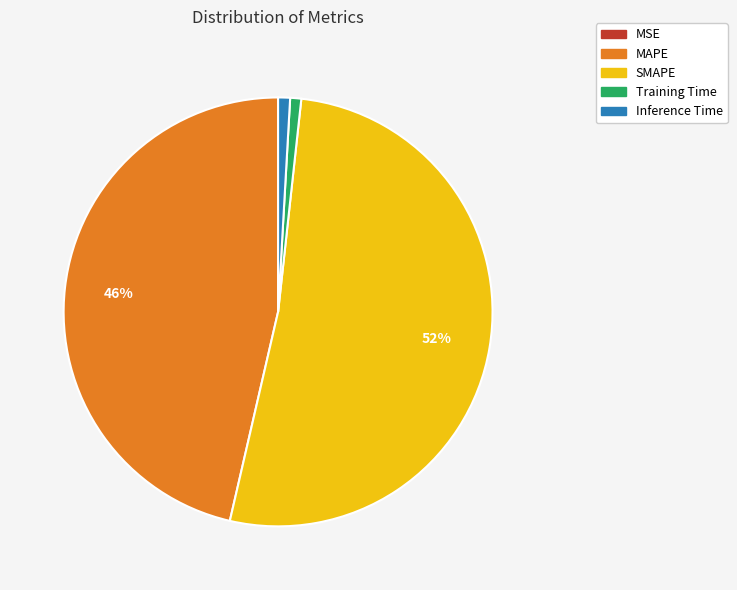

The Inference Time slice represents 10% of the pie. True or false?

False